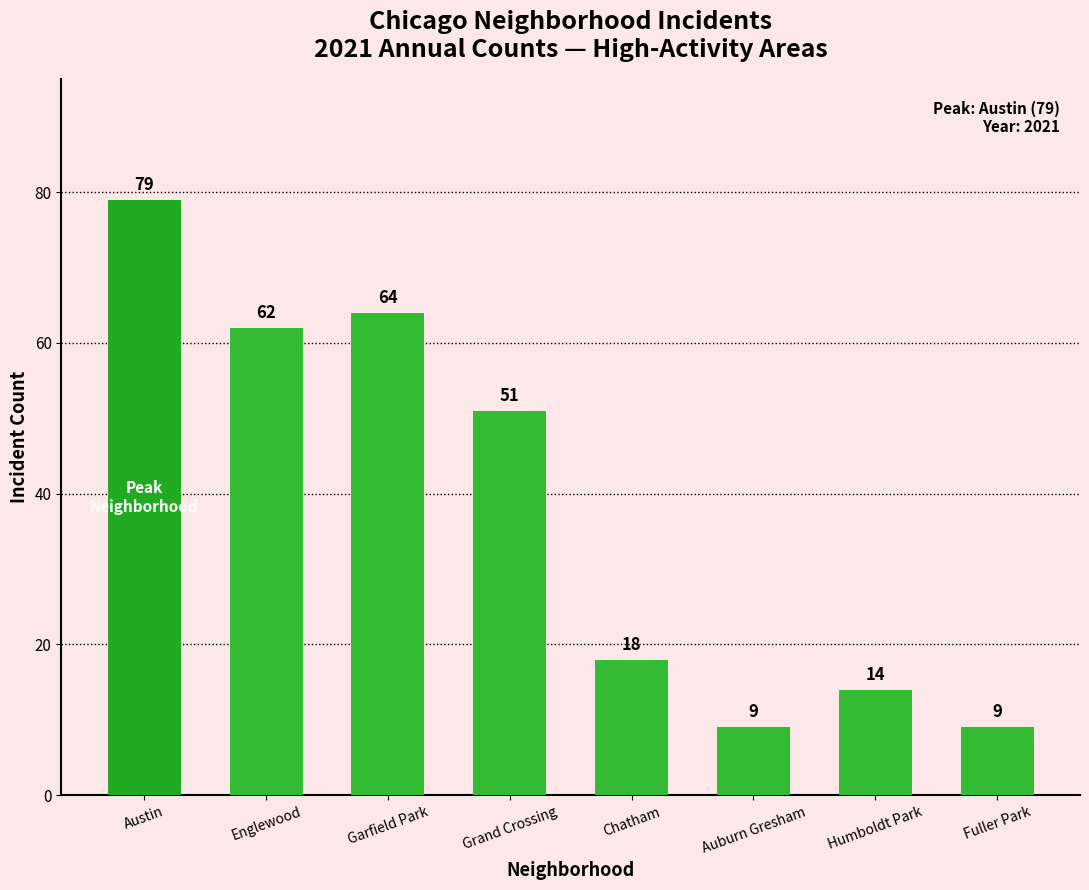

What is the sum of all values?

306